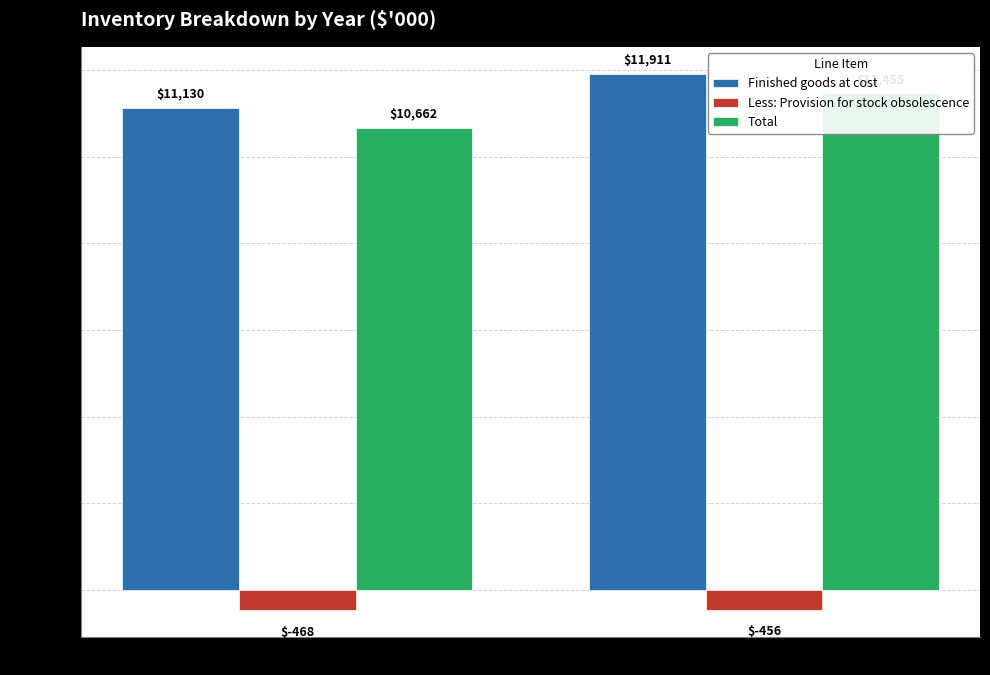

At 2023, list the series in order from largest to smallest.

Finished goods at cost, Total, Less: Provision for stock obsolescence